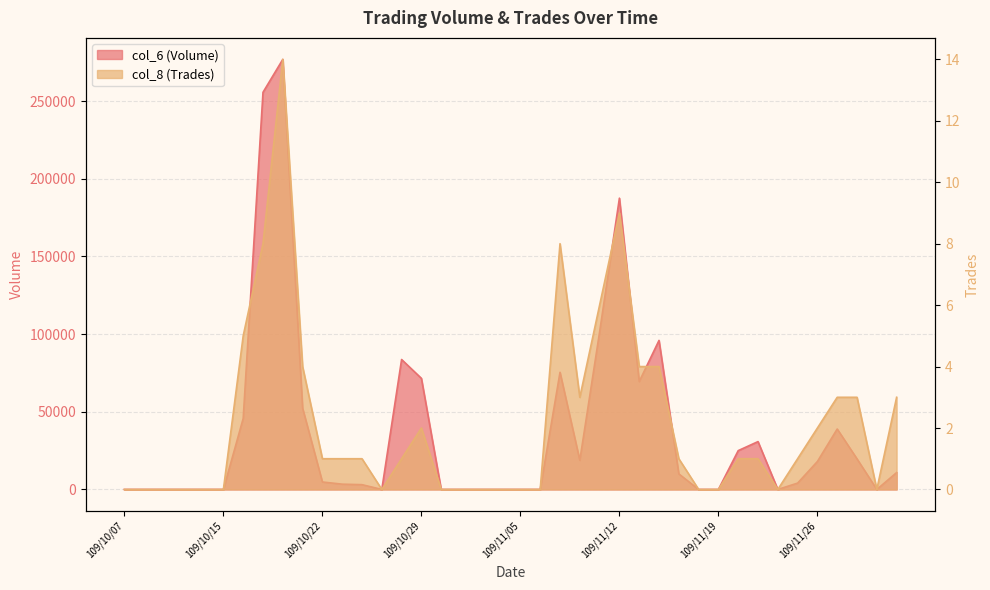

True or false: col_6 (Volume) and col_8 (Trades) intersect in this chart.

False